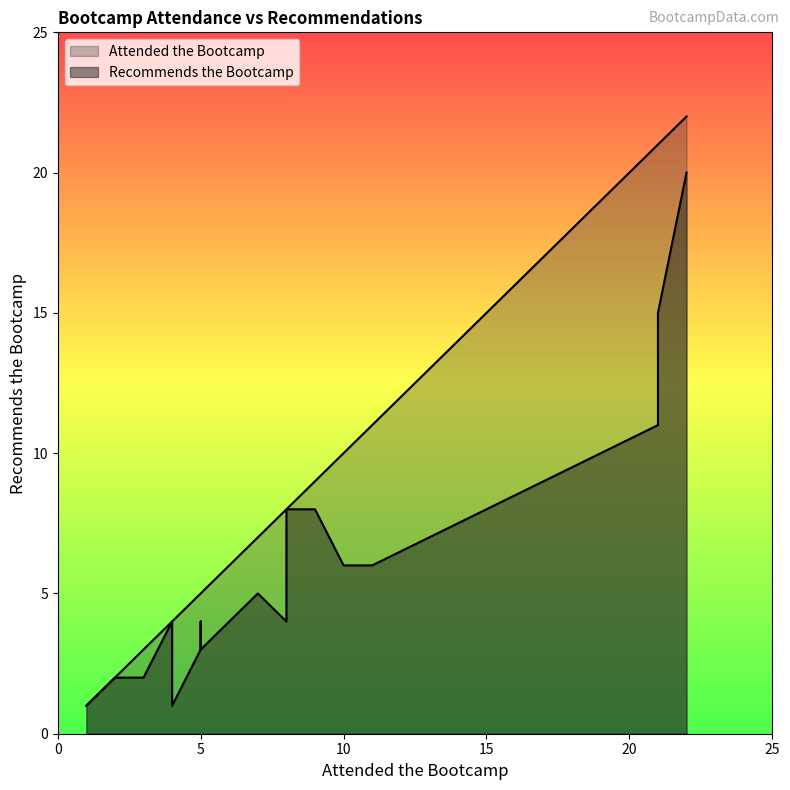

What is the highest value of the Recommends the Bootcamp series?

20